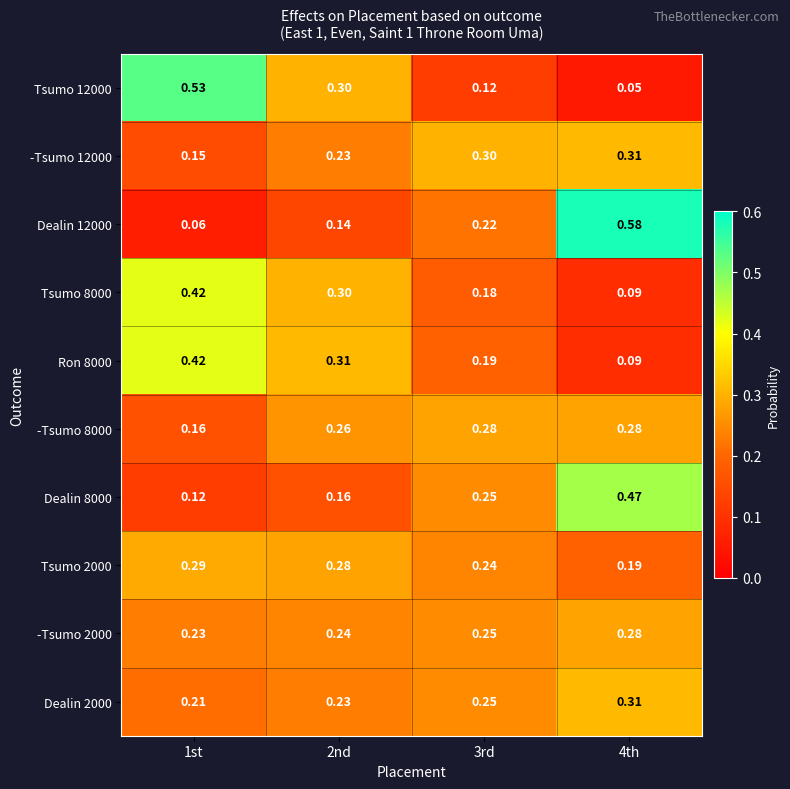

Reading left to right, transcribe all the data shown in this chart.

Tsumo 12000: 1st=0.5	2nd=0.3	3rd=0.1	4th=0.1
-Tsumo 12000: 1st=0.1	2nd=0.2	3rd=0.3	4th=0.3
Dealin 12000: 1st=0.1	2nd=0.1	3rd=0.2	4th=0.6
Tsumo 8000: 1st=0.4	2nd=0.3	3rd=0.2	4th=0.1
Ron 8000: 1st=0.4	2nd=0.3	3rd=0.2	4th=0.1
-Tsumo 8000: 1st=0.2	2nd=0.3	3rd=0.3	4th=0.3
Dealin 8000: 1st=0.1	2nd=0.2	3rd=0.2	4th=0.5
Tsumo 2000: 1st=0.3	2nd=0.3	3rd=0.2	4th=0.2
-Tsumo 2000: 1st=0.2	2nd=0.2	3rd=0.2	4th=0.3
Dealin 2000: 1st=0.2	2nd=0.2	3rd=0.2	4th=0.3